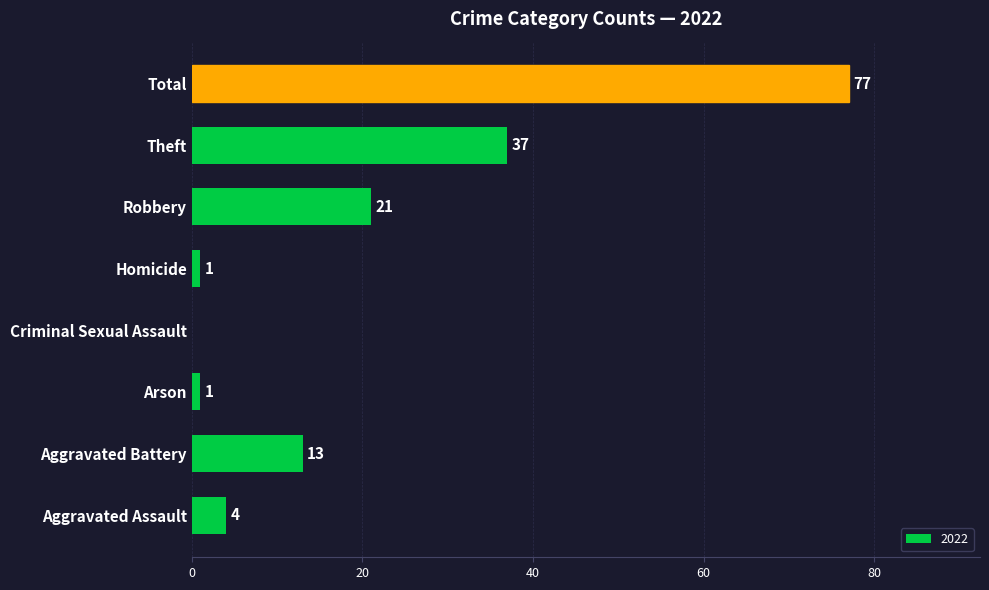

Where is the data nearest to the value 38?

Theft